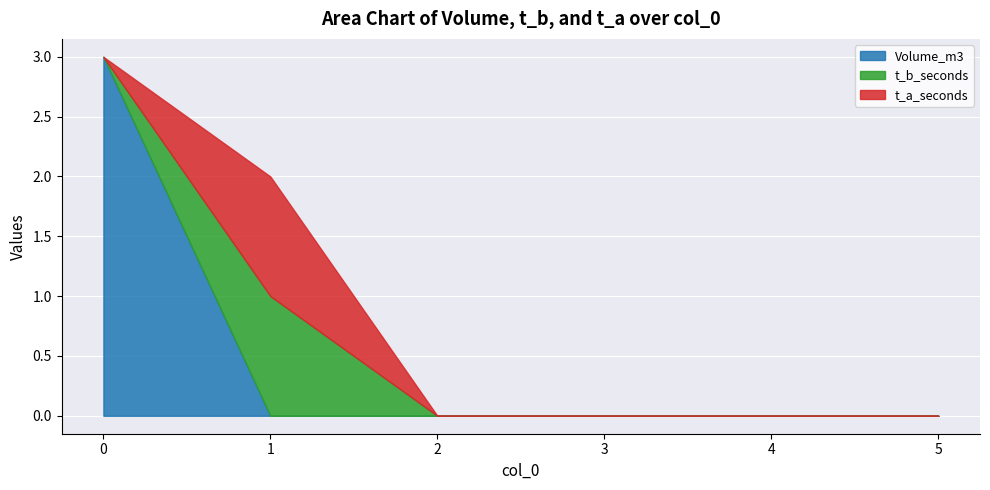

Which series has the widest spread of values?

Volume_m3